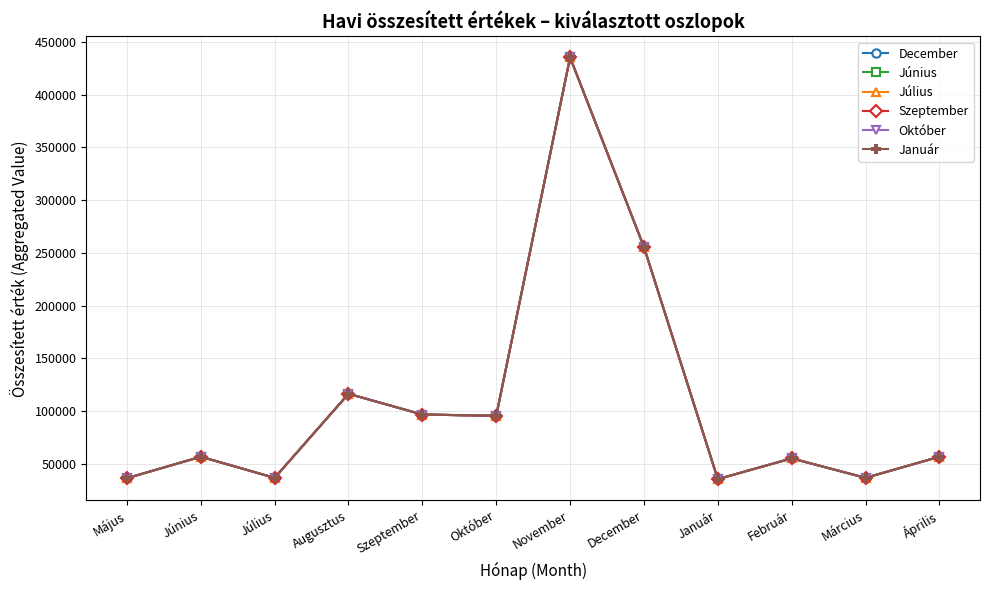

At which category is the sum across all series the highest?

November